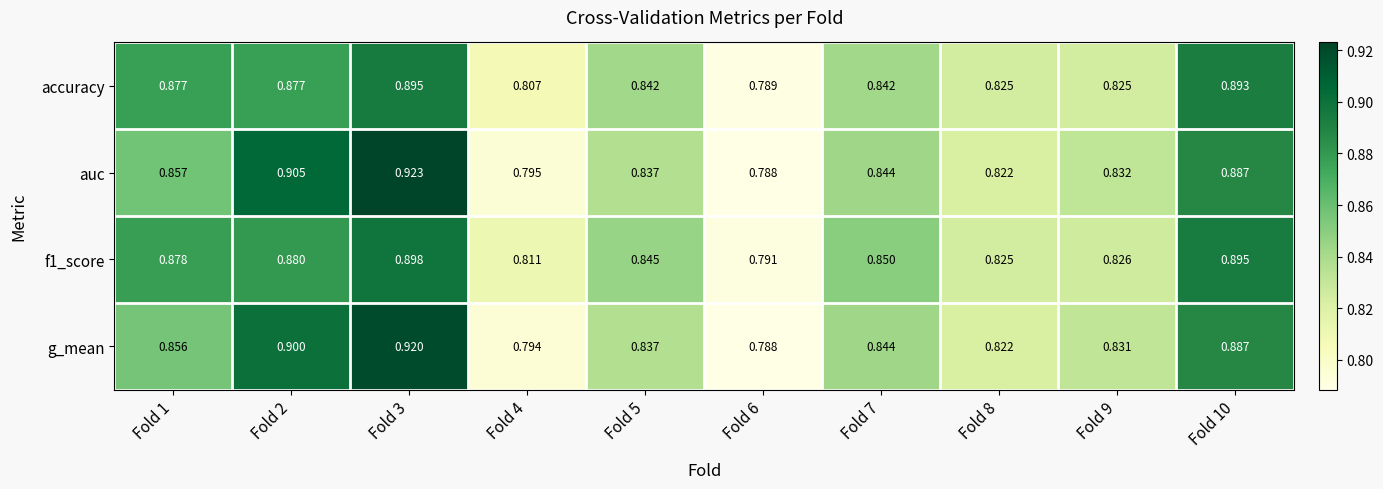

At how many categories does at least one series exceed 0?

10